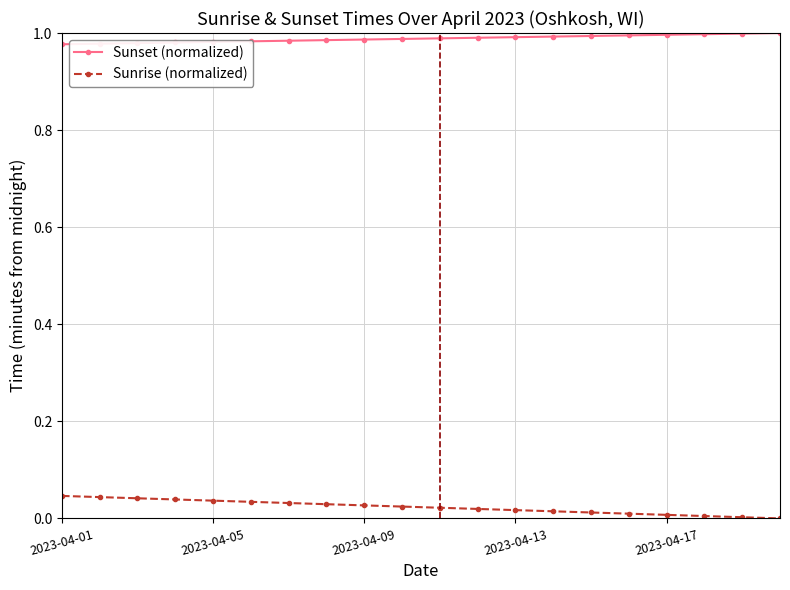

Which series has the largest total across all categories?

Sunset (normalized)